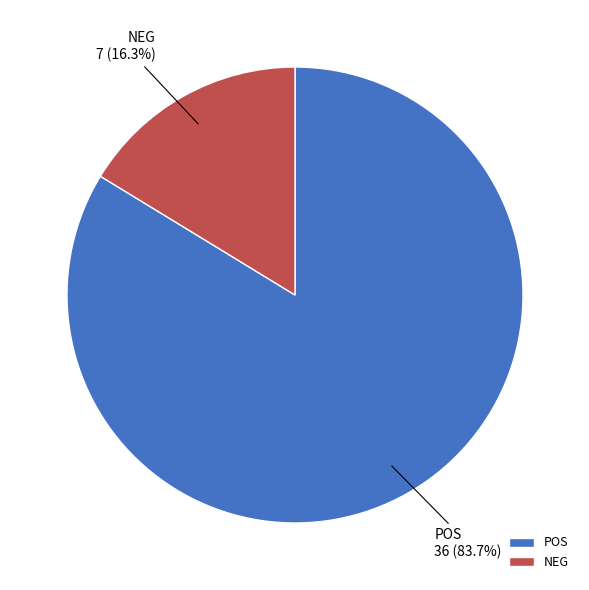

To the nearest percent, what is the difference between the NEG and POS slice percentages?

67%